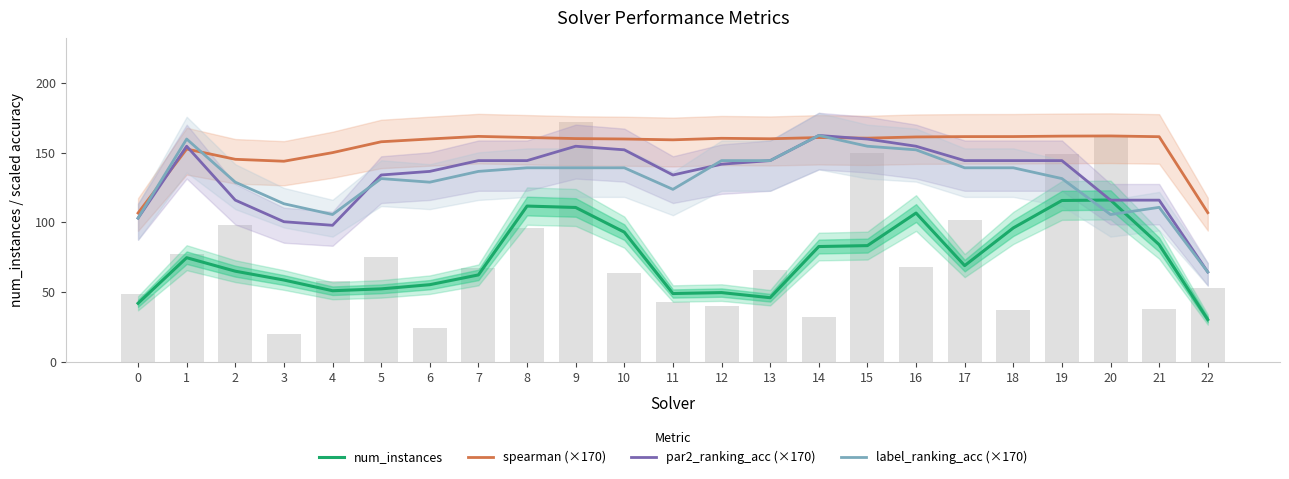

List the series in order of their peak value, highest first.

par2_ranking_acc (×170), label_ranking_acc (×170), spearman (×170), num_instances